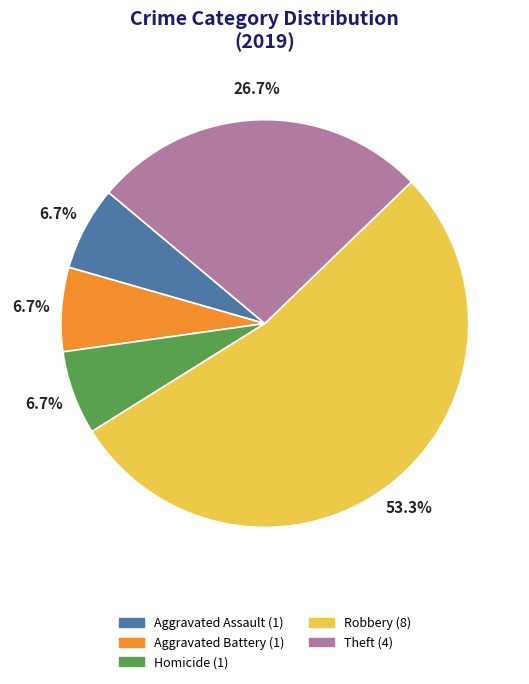

How many slices are in this pie chart?

5